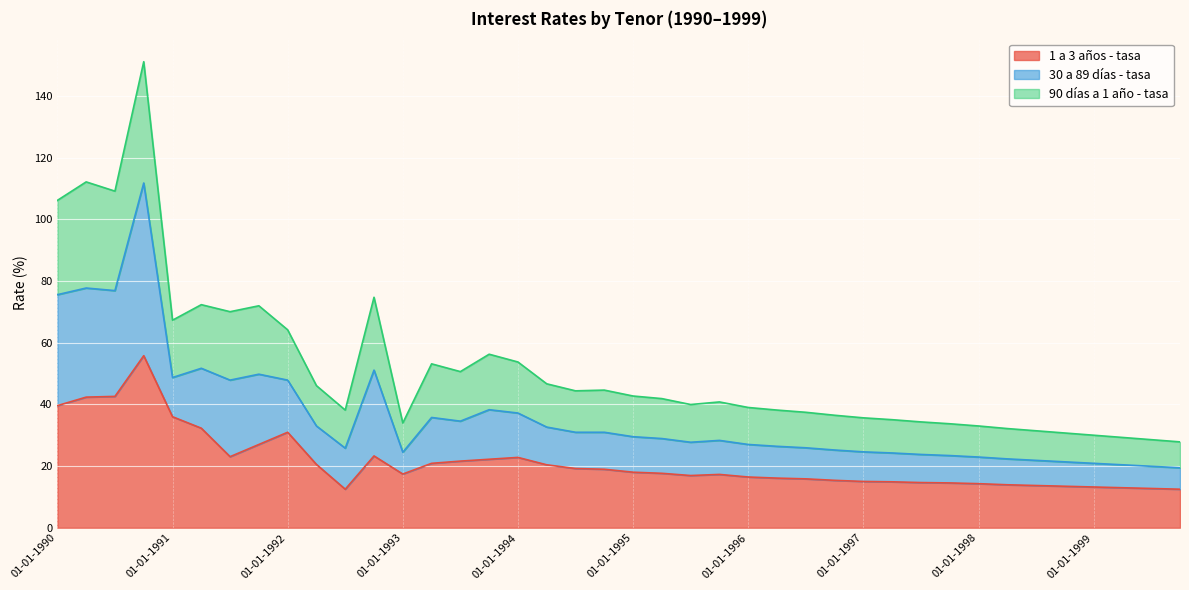

What is the total value across all series at 01-01-1990?

106.2